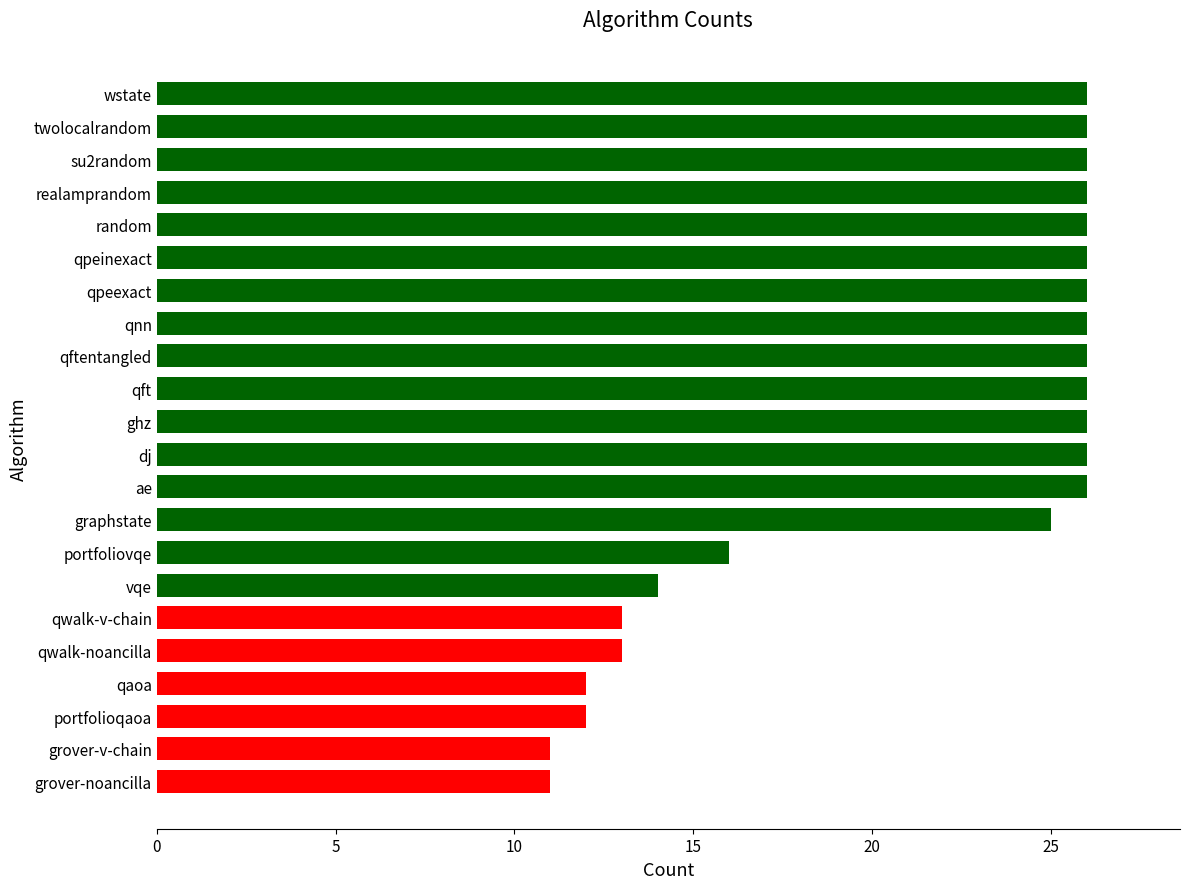

What is the sum of the values at portfoliovqe and qpeinexact?

42